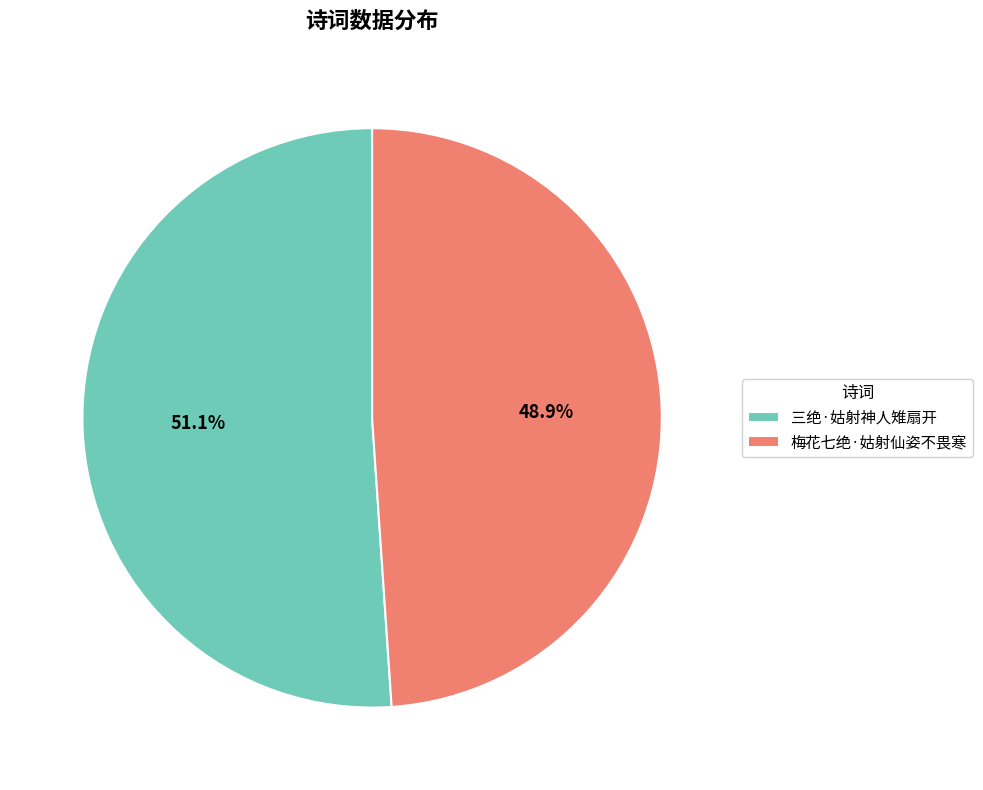

How many slices are in this pie chart?

2